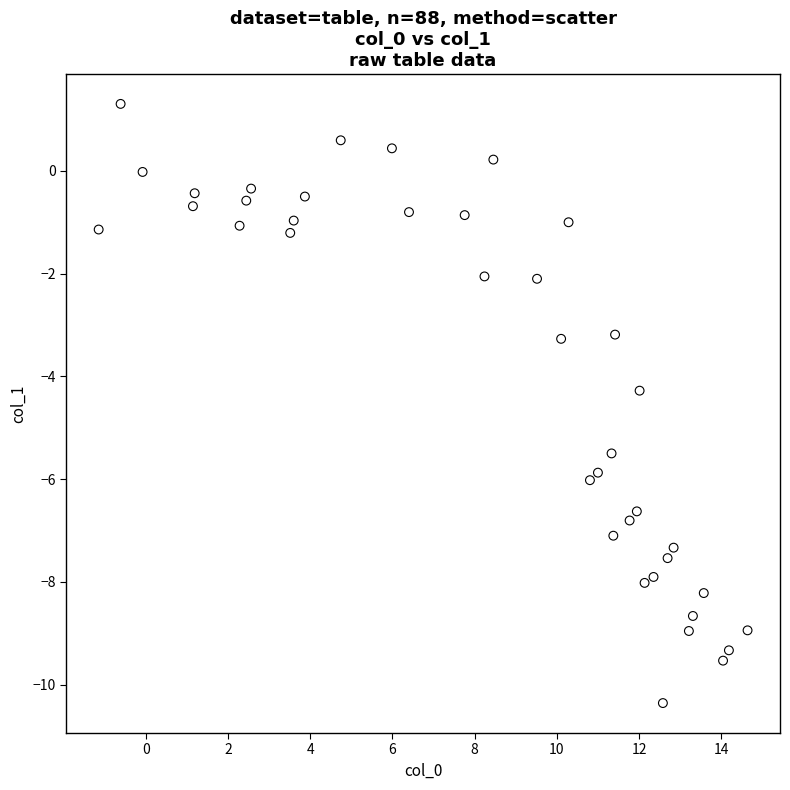

What Y value in the scatter plot is closest to -4?

-4.3